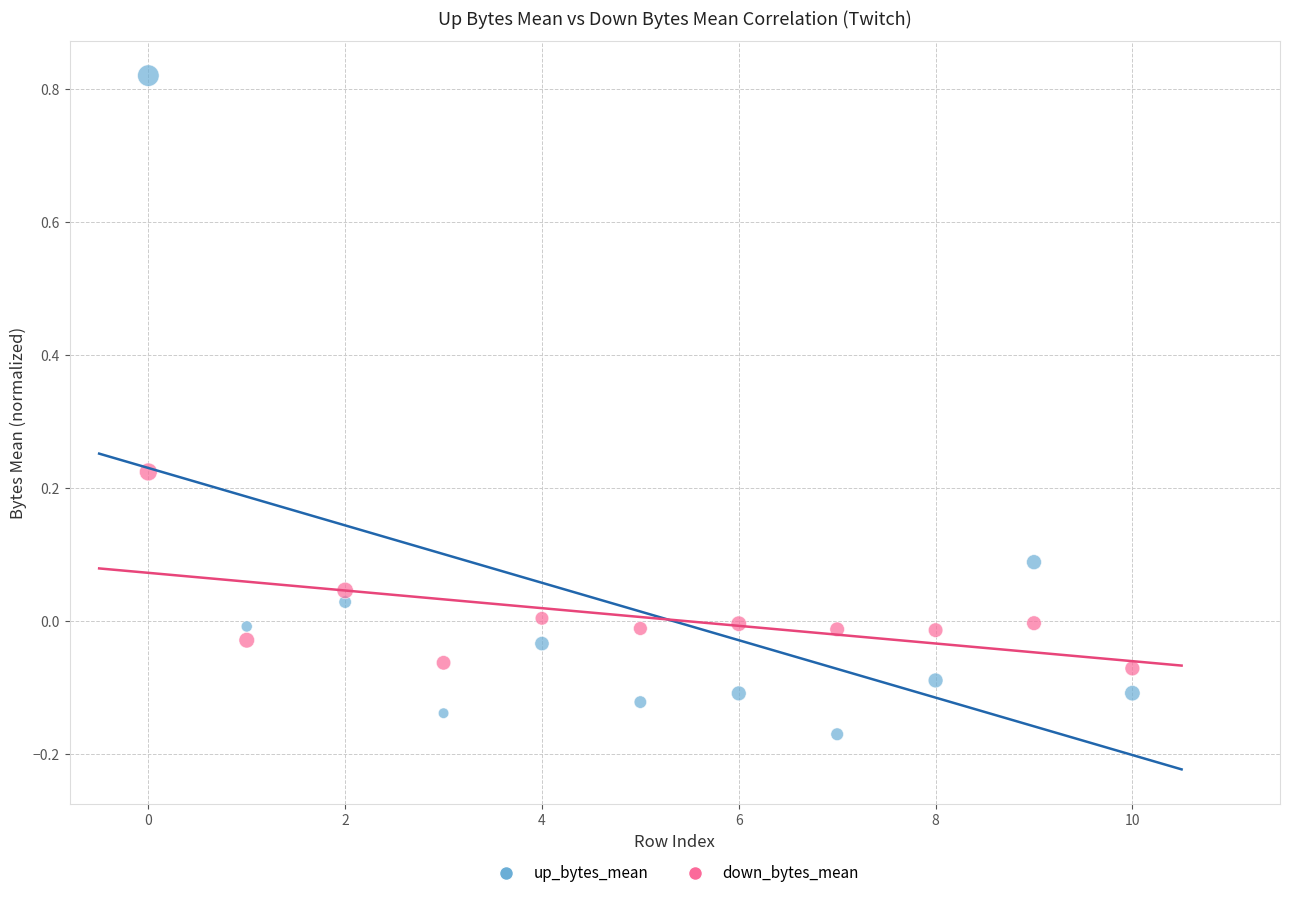

What are all the series names shown in the legend?

up_bytes_mean, down_bytes_mean